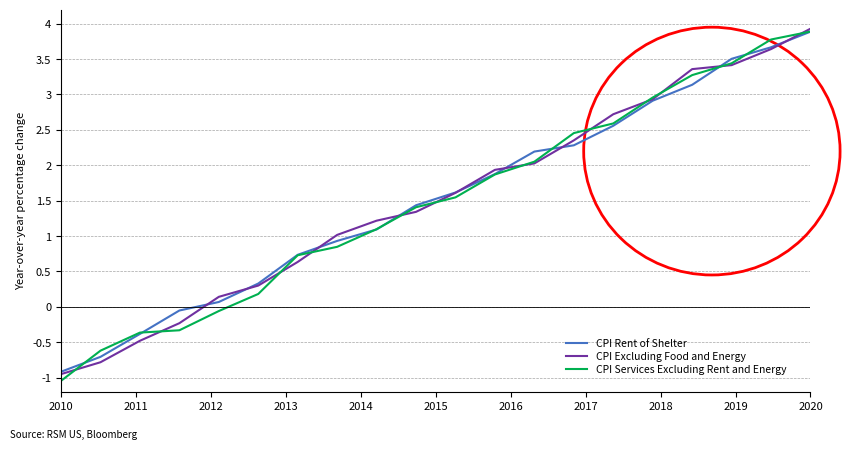

What is the smallest value displayed?

-1.0